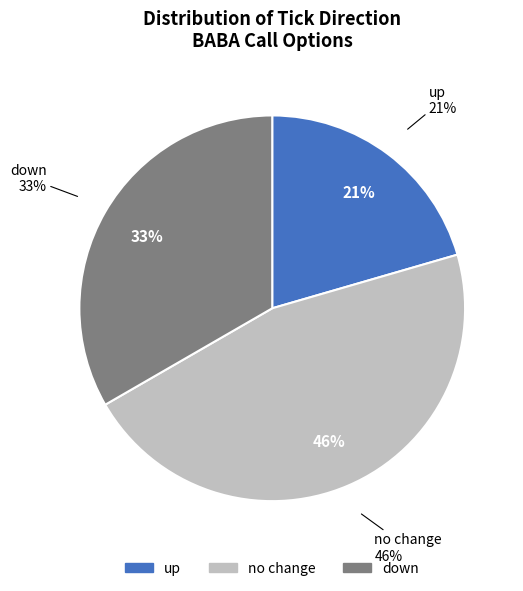

To the nearest percent, what is the average slice percentage?

33%